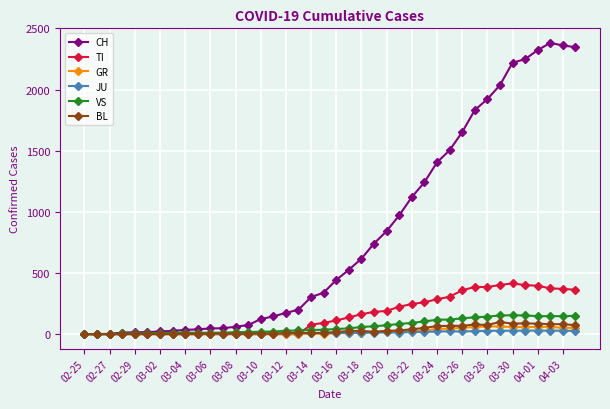

What are all the series names shown in the legend?

CH, TI, GR, JU, VS, BL